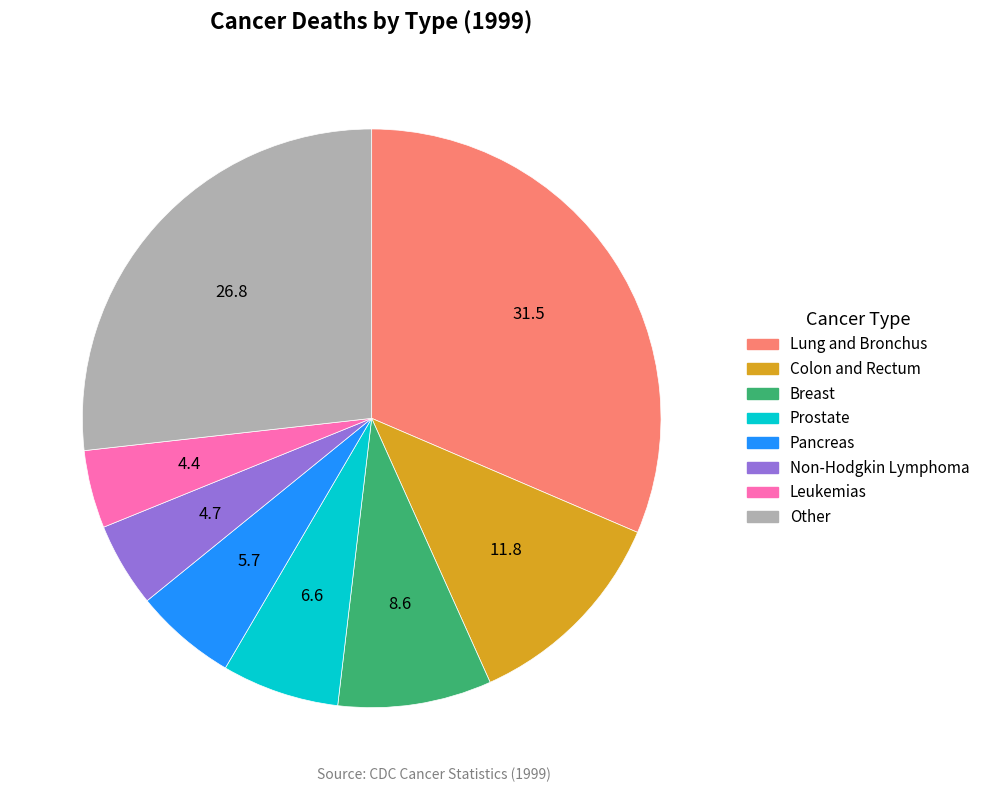

Is there any slice that represents more than half of the pie?

No